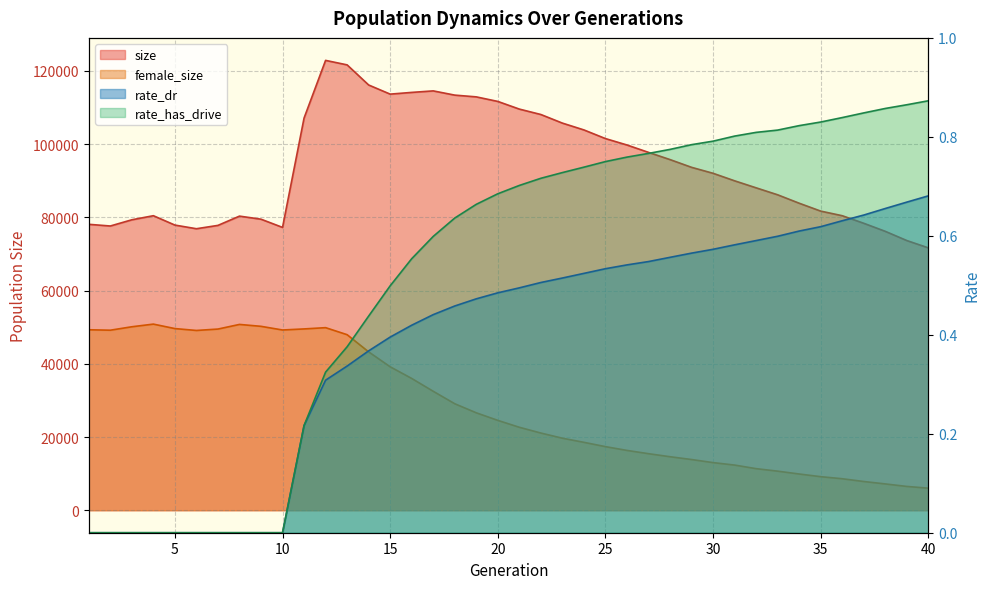

How many positive values does the rate_dr series have?

30